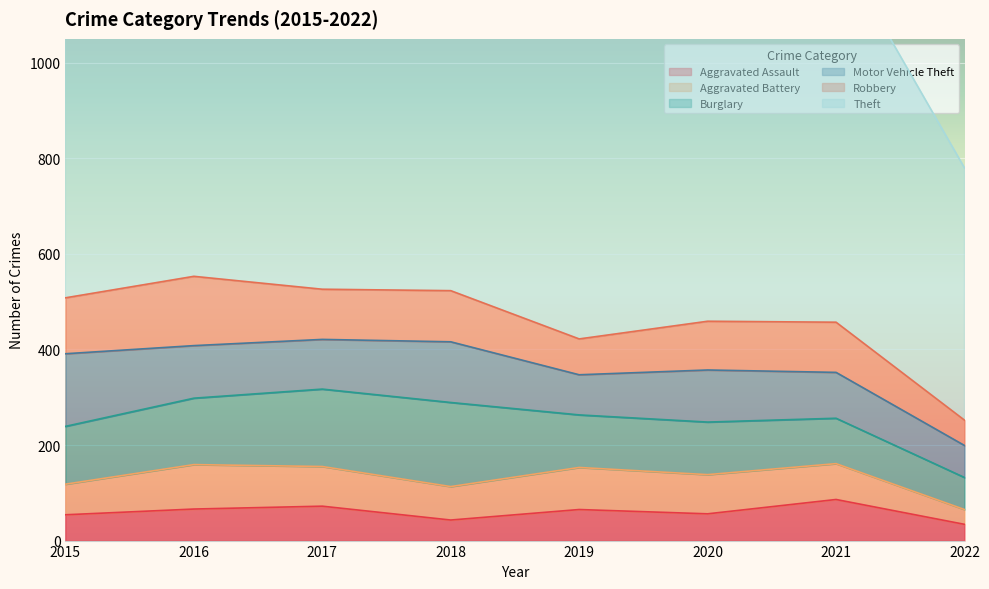

What is the sum of all Burglary values?

980